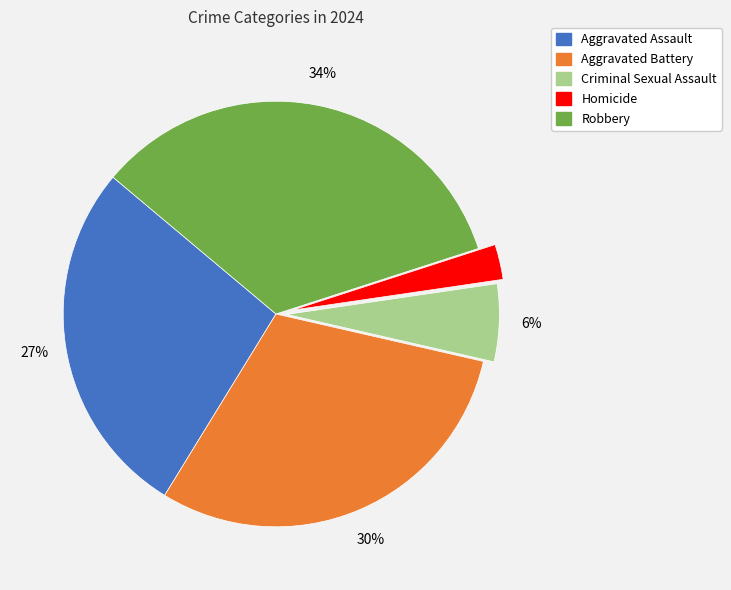

True or false: Aggravated Assault accounts for 27% of the total.

True